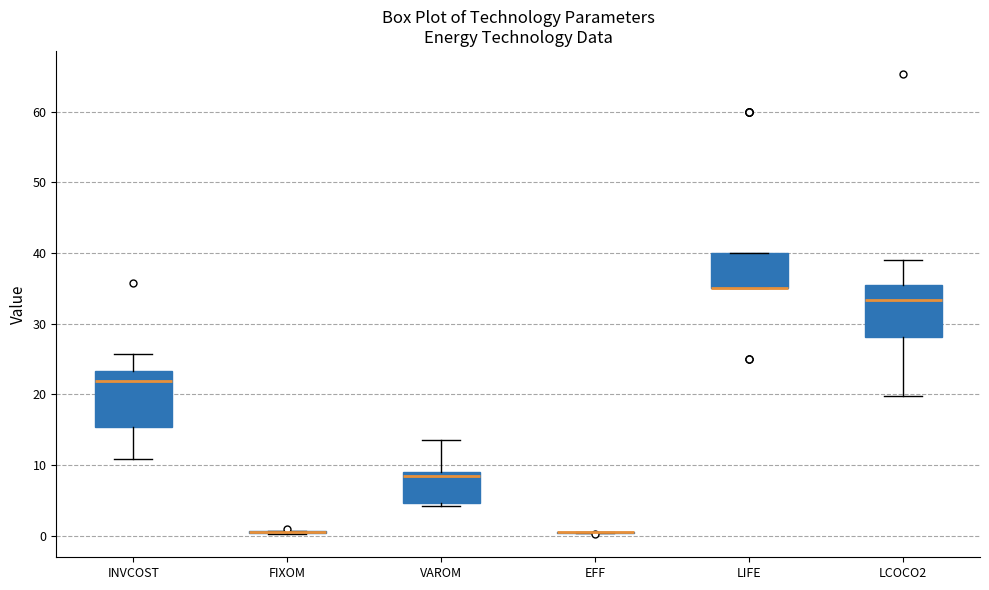

Reading left to right, read every box against the y-axis: the position of its median line, the range the box covers, and the ends of its whiskers. The values are not printed on the chart, so give them approximately, as read against the axis.

INVCOST: median 22, box 15 to 23, whiskers 11 to 26
FIXOM: box collapsed to a line at 1, whiskers 0 to 1
VAROM: median 8, box 5 to 9, whiskers 4 to 13
EFF: box collapsed to a line at 0, whiskers 0 to 1
LIFE: median 35 (drawn on the box's lower edge), box 35 to 40, whiskers 35 to 40
LCOCO2: median 33, box 28 to 35, whiskers 20 to 39